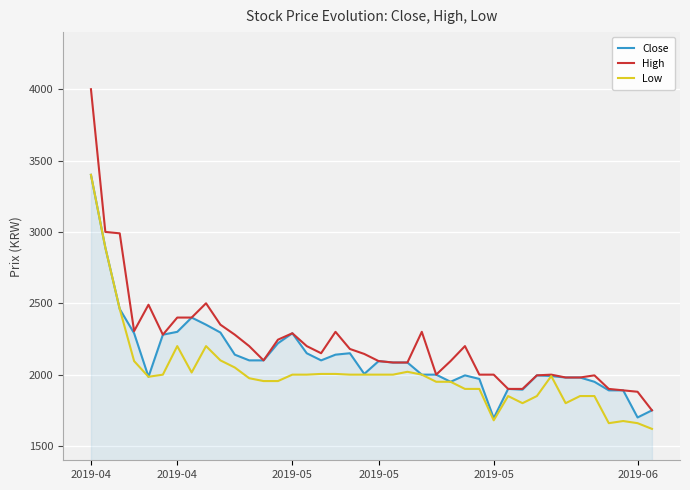

Which series has the widest spread of values?

High